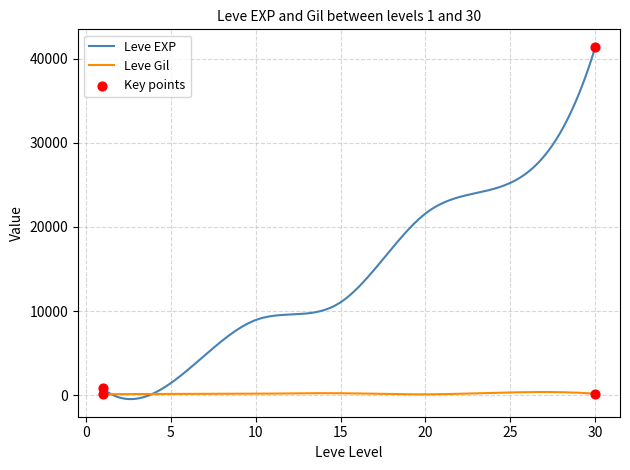

Which series has the largest total across all categories?

Leve EXP